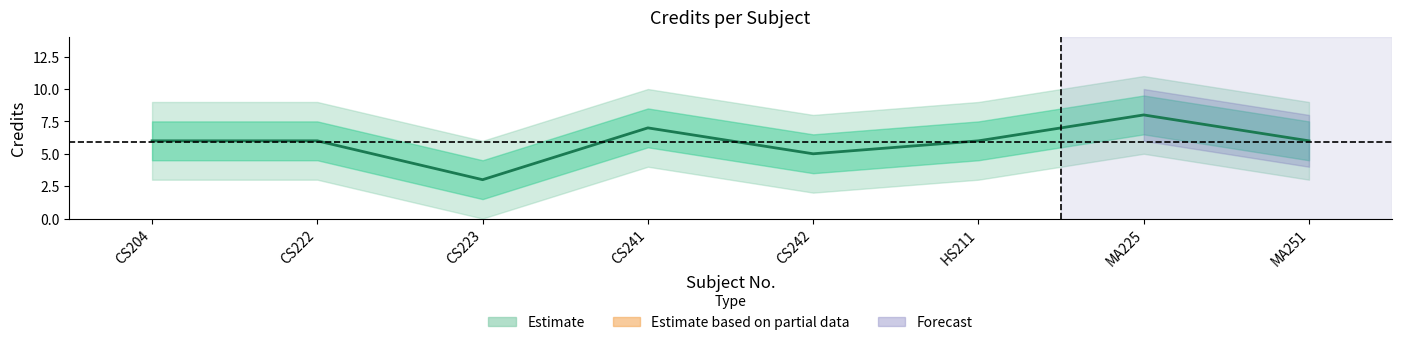

What is the ratio of the value at CS241 to the value at MA251?

1.2